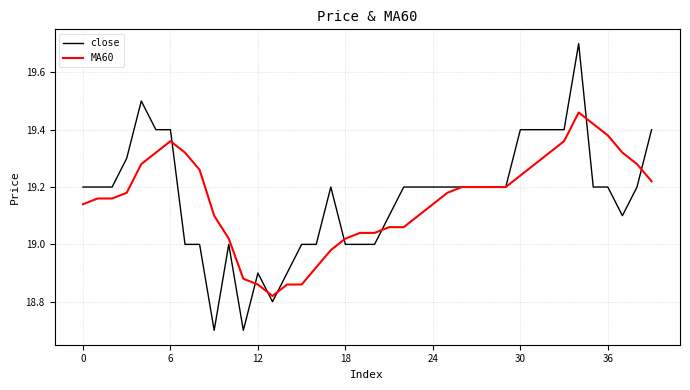

What is the smallest value displayed?

18.7